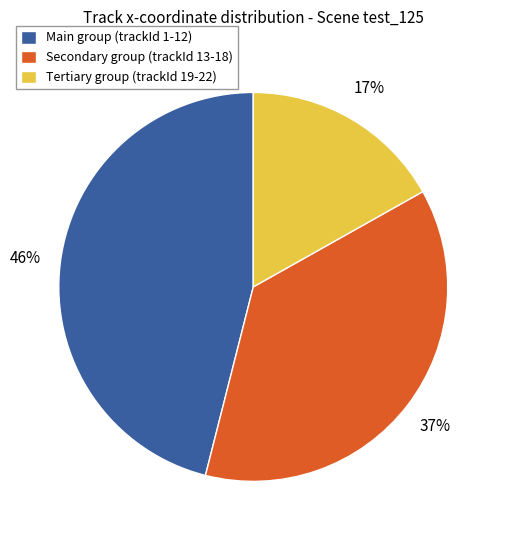

Rank the categories by value from highest to lowest.

Main group (trackId 1-12), Secondary group (trackId 13-18), Tertiary group (trackId 19-22)